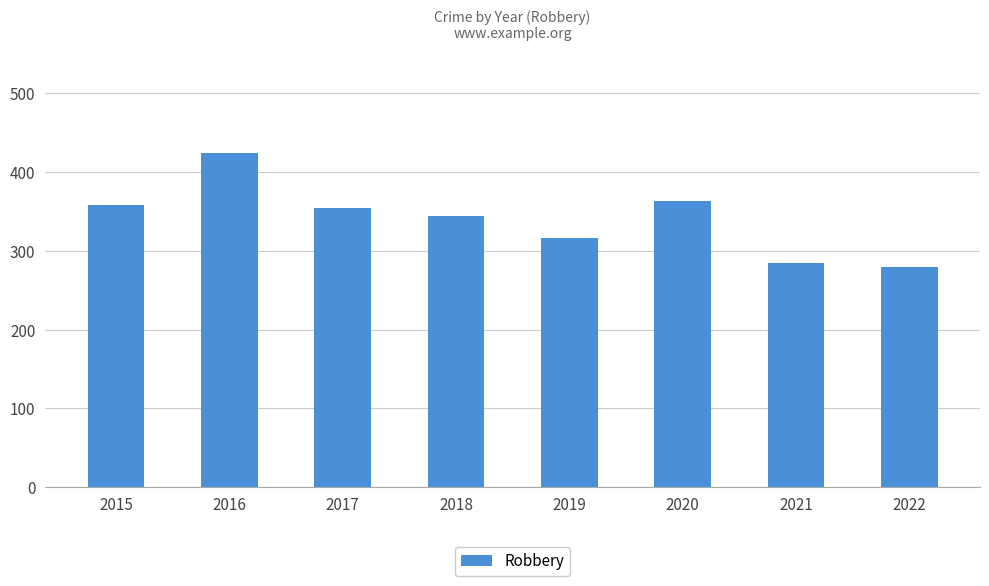

What is the difference between the maximum and minimum values?

144